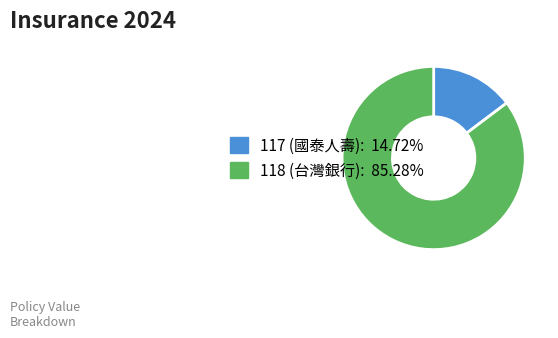

Approximately how many times larger is the value at 118 compared to 117?

5.8